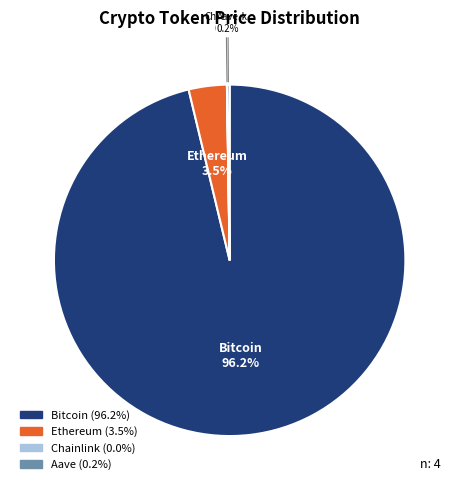

What is the largest slice in the pie chart?

Bitcoin